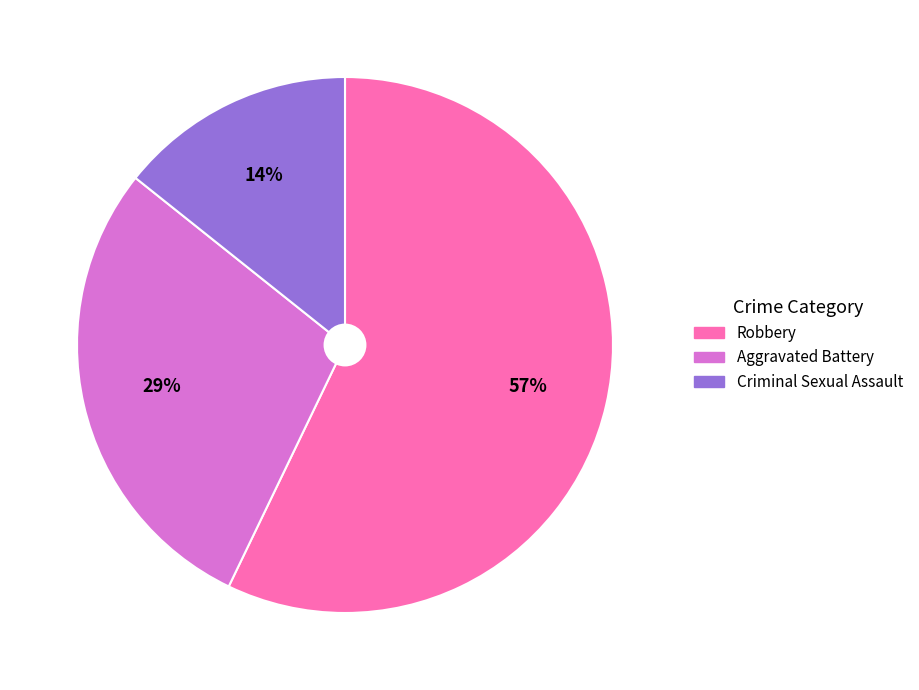

True or false: Robbery accounts for 47% of the total.

False